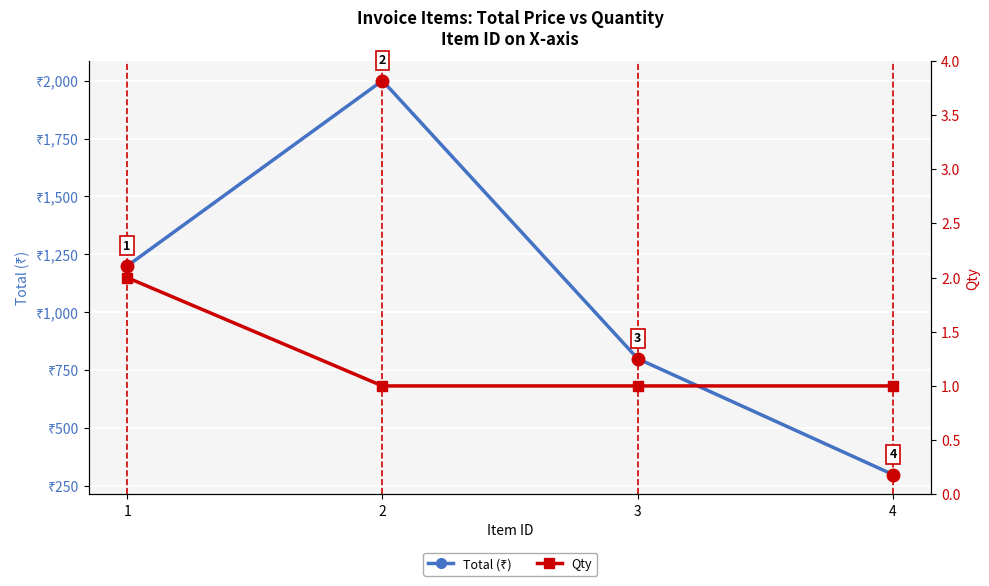

Which label corresponds to the smallest value in the chart?

2